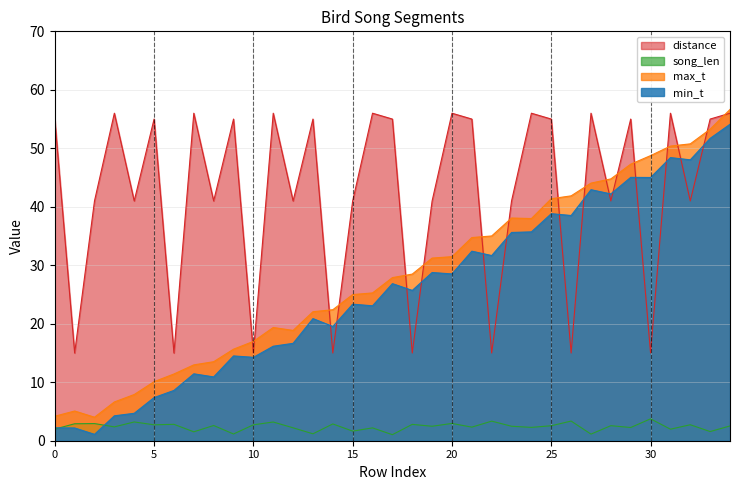

At how many categories does at least one series exceed 18?

32